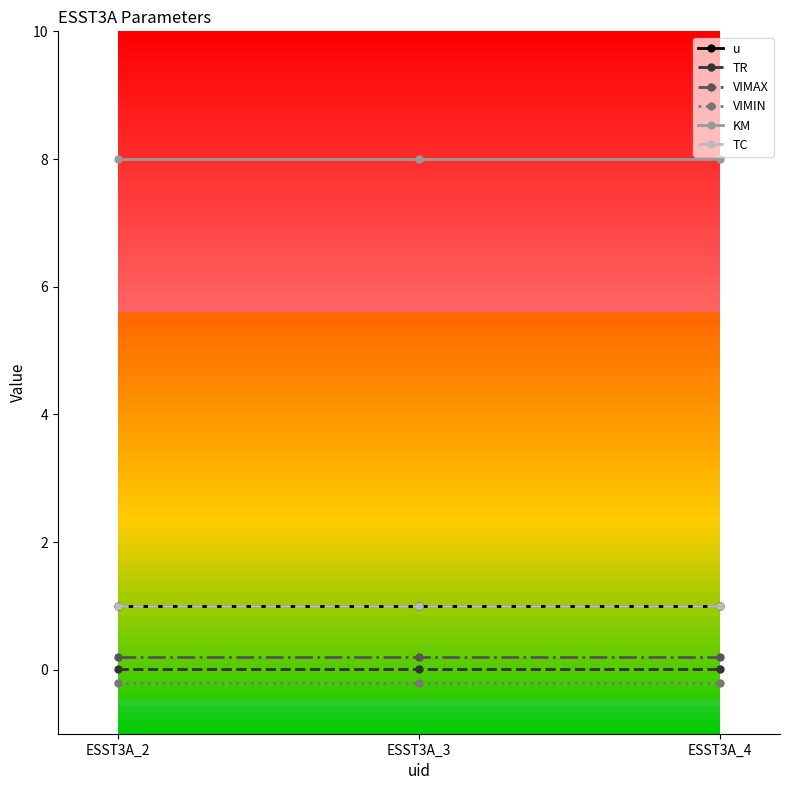

Does the chart have visible grid lines?

No